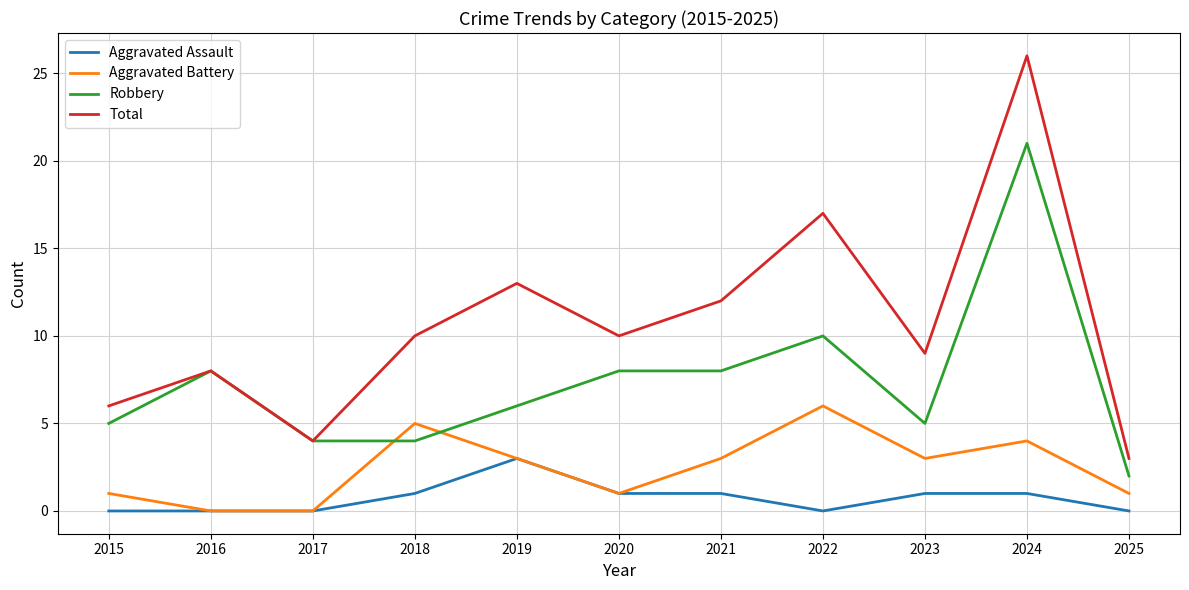

Which series has the largest range (max minus min)?

Total